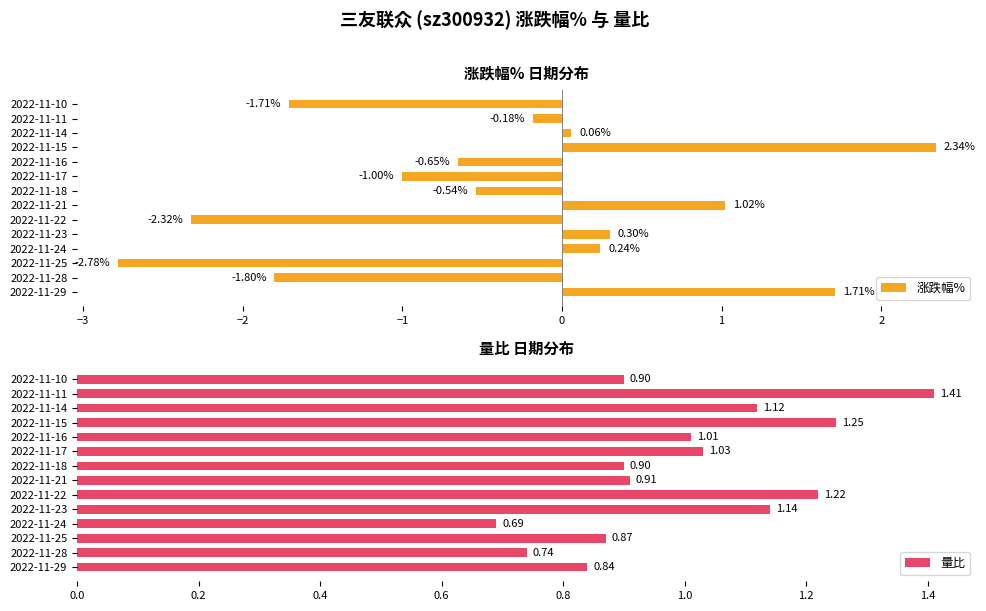

What is the difference between the 涨跌幅% values at 2022-11-18 and 2022-11-22?

1.8